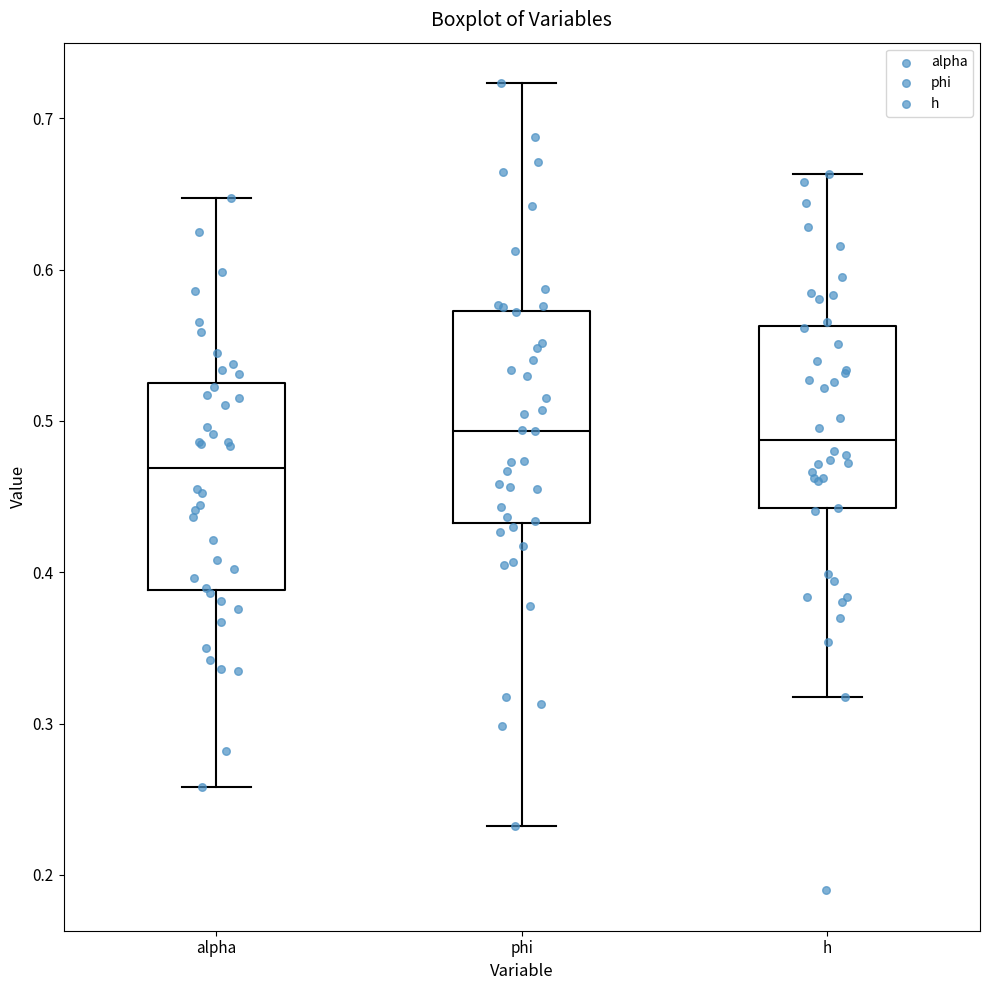

Where is the upper edge of the box for alpha on the y-axis? The values are not printed on the chart, so give them approximately, as read against the axis.

0.52